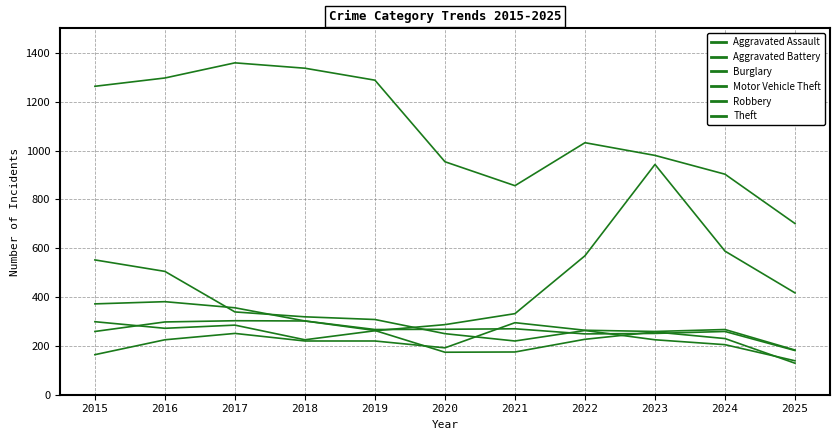

Does the chart display data point markers on the line(s)?

No